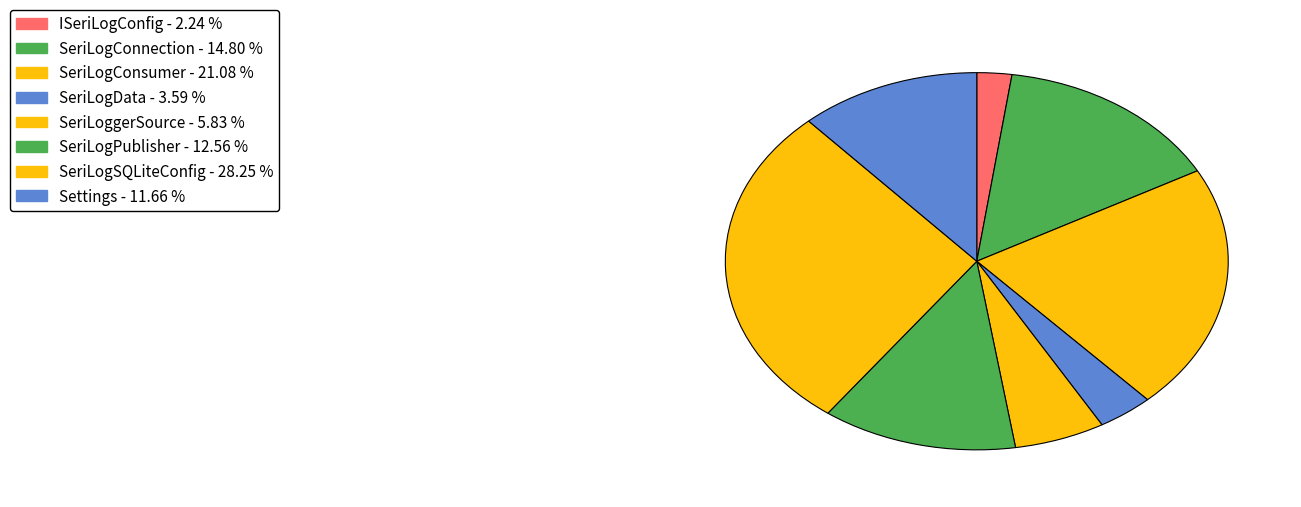

How many slices are in this pie chart?

8